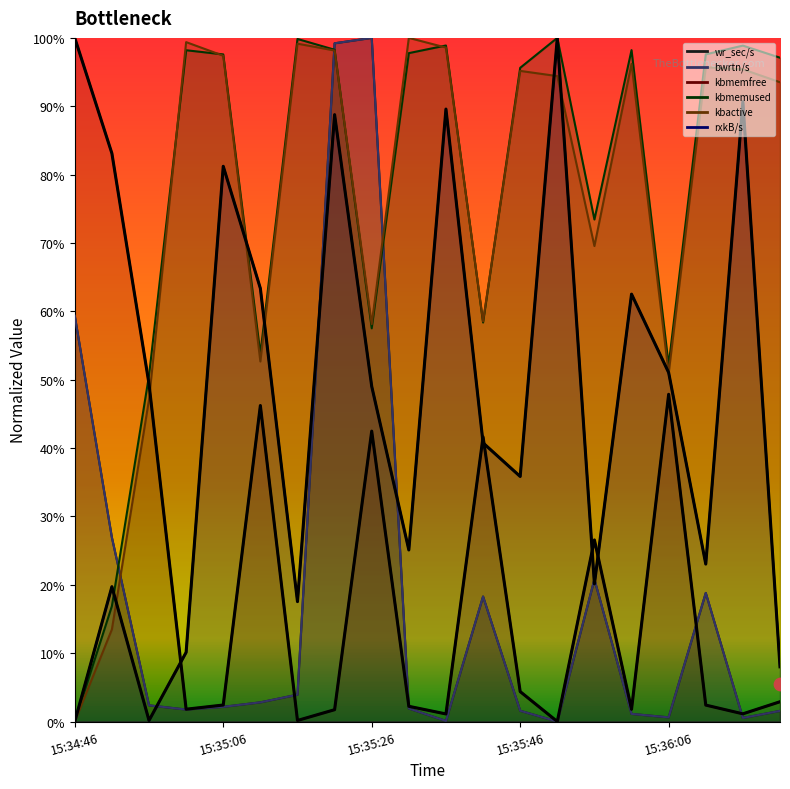

At how many categories does at least one series exceed 0?

20